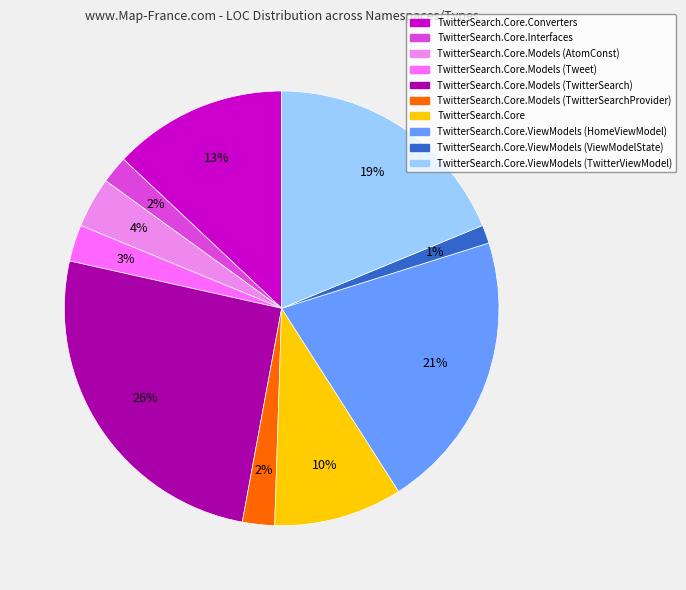

To the nearest percent, what percentage of the pie is TwitterSearch.Core?

10%